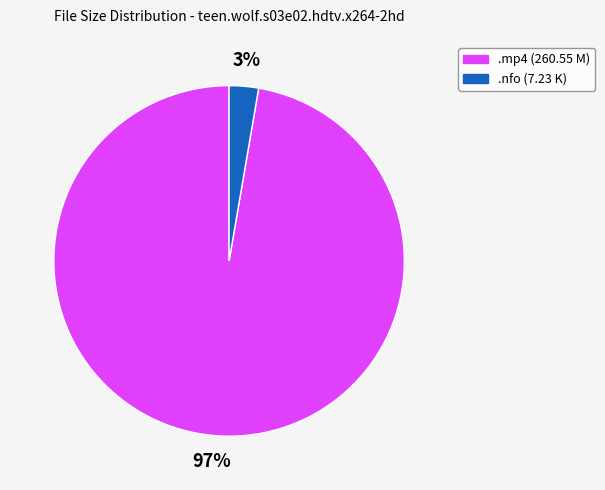

Is there a majority slice in this chart?

Yes